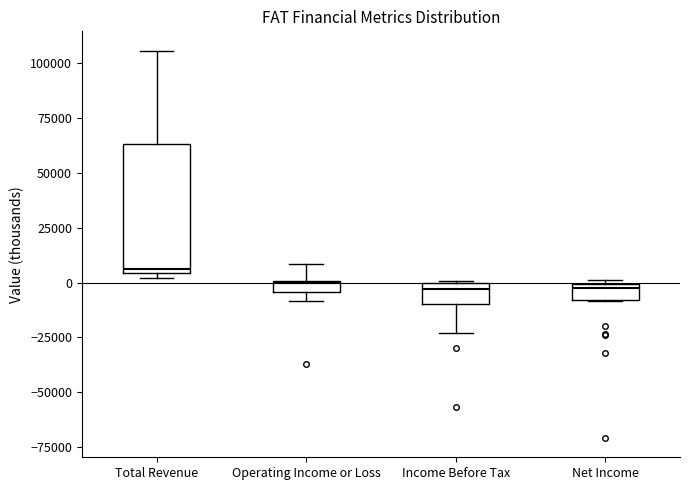

Which box is the tallest, from its lower edge to its upper edge?

Total Revenue